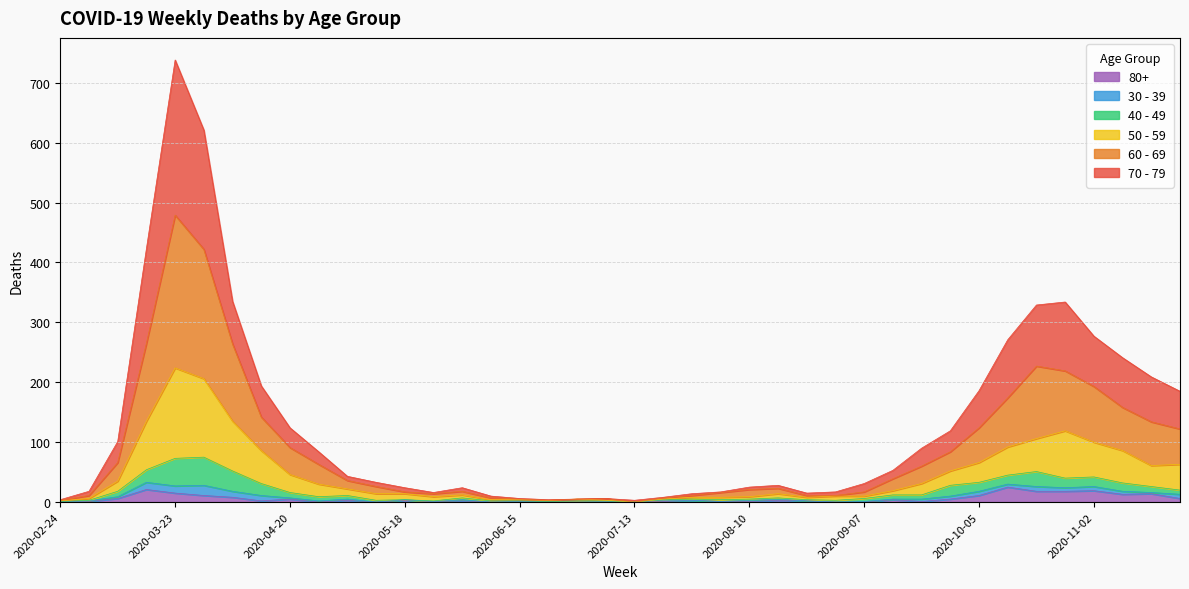

True or false: 60 - 69 has a value of 56 at 2020-05-04.

False